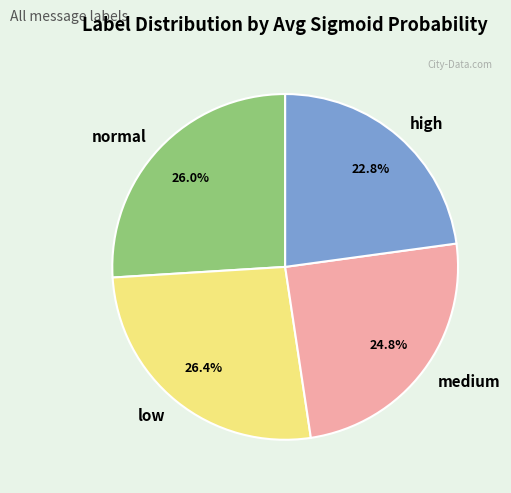

What is the smallest slice in the pie chart?

high